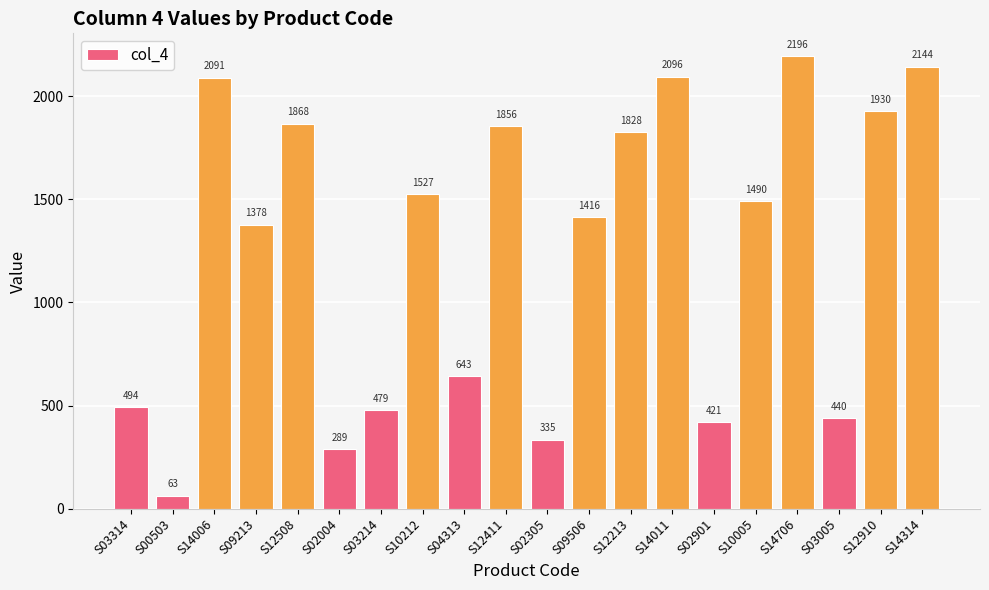

What is the label of the 14th bar from the right?

S03214